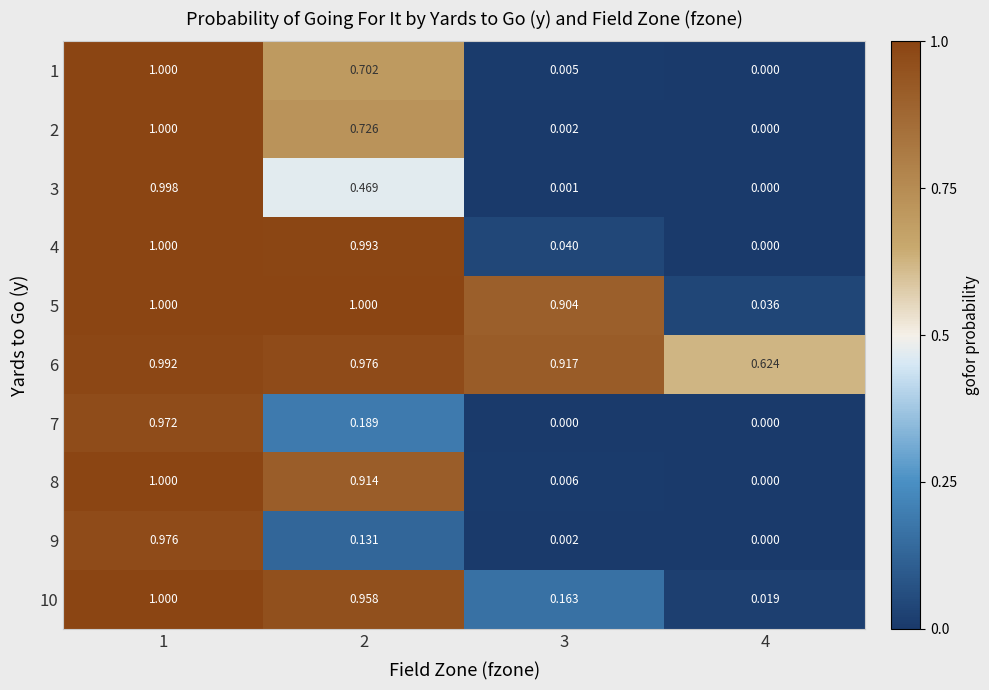

At which category is the sum across all series the highest?

1